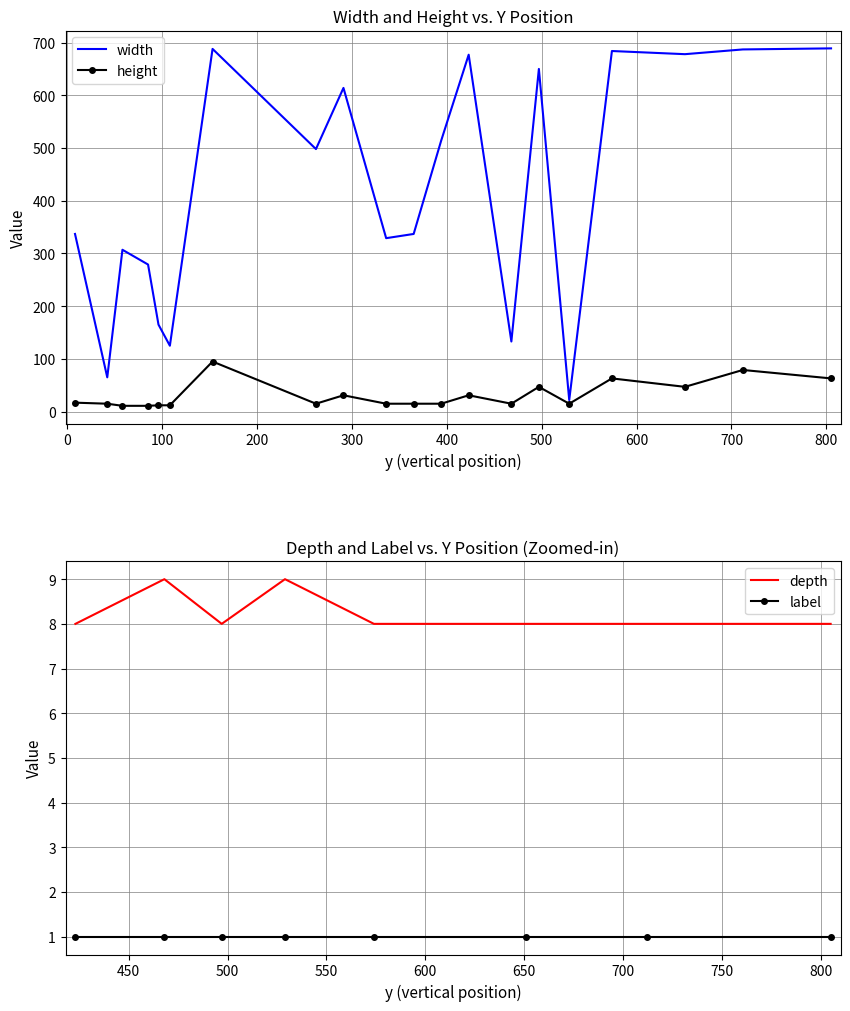

True or false: depth and label cross at least once.

False